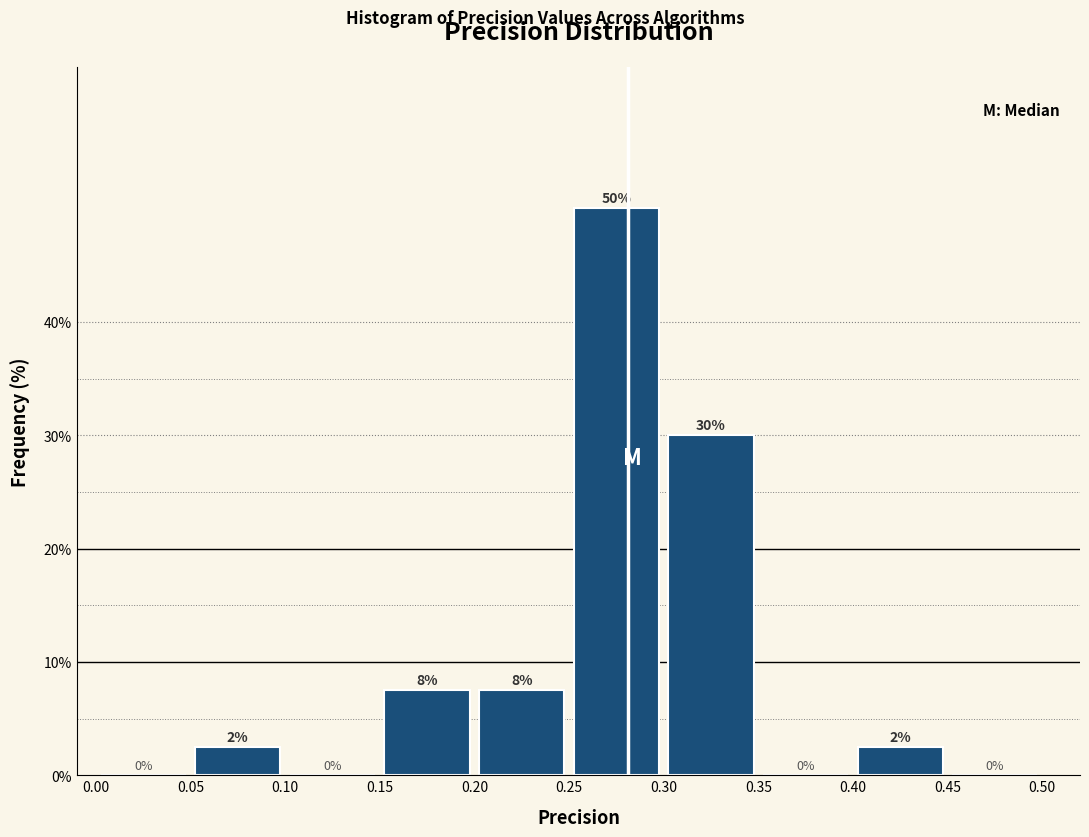

Over which range of the x-axis is the bar tallest?

0.25 to 0.30